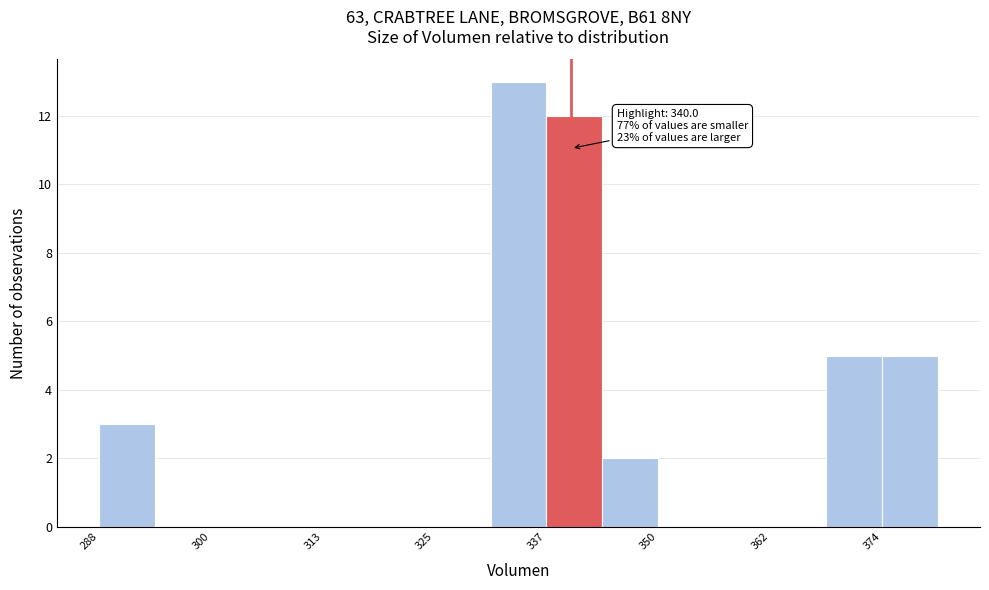

Around what value on the x-axis is the tallest bar? Give the approximate position of its centre, as read against the axis.

334